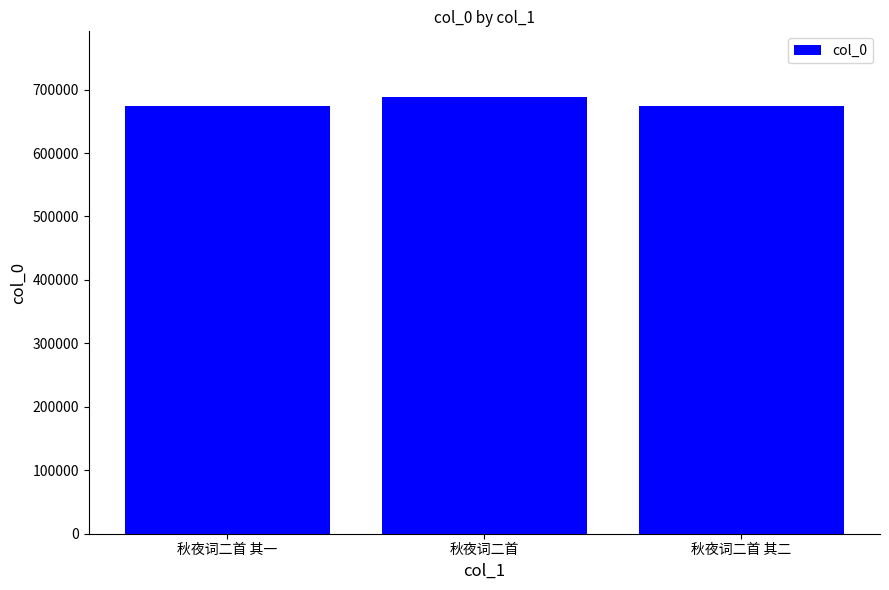

What is the minimum value shown in the chart?

673784